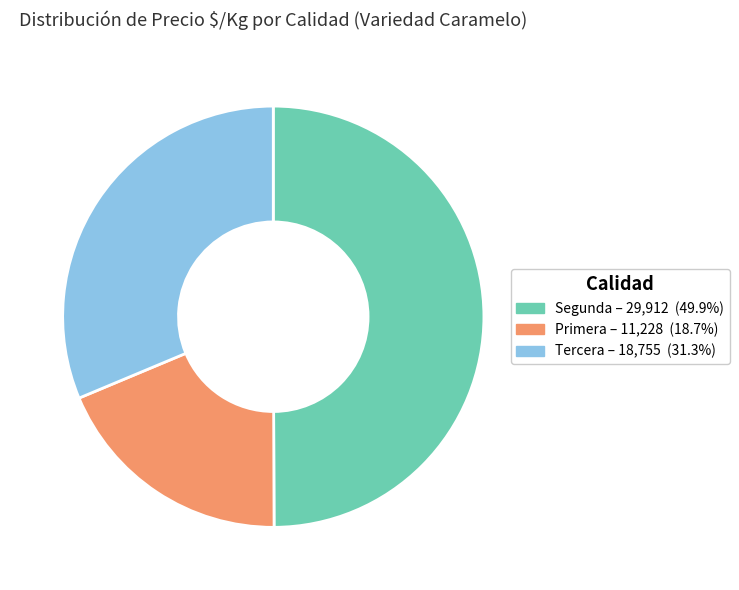

How many segments does this pie chart have?

3